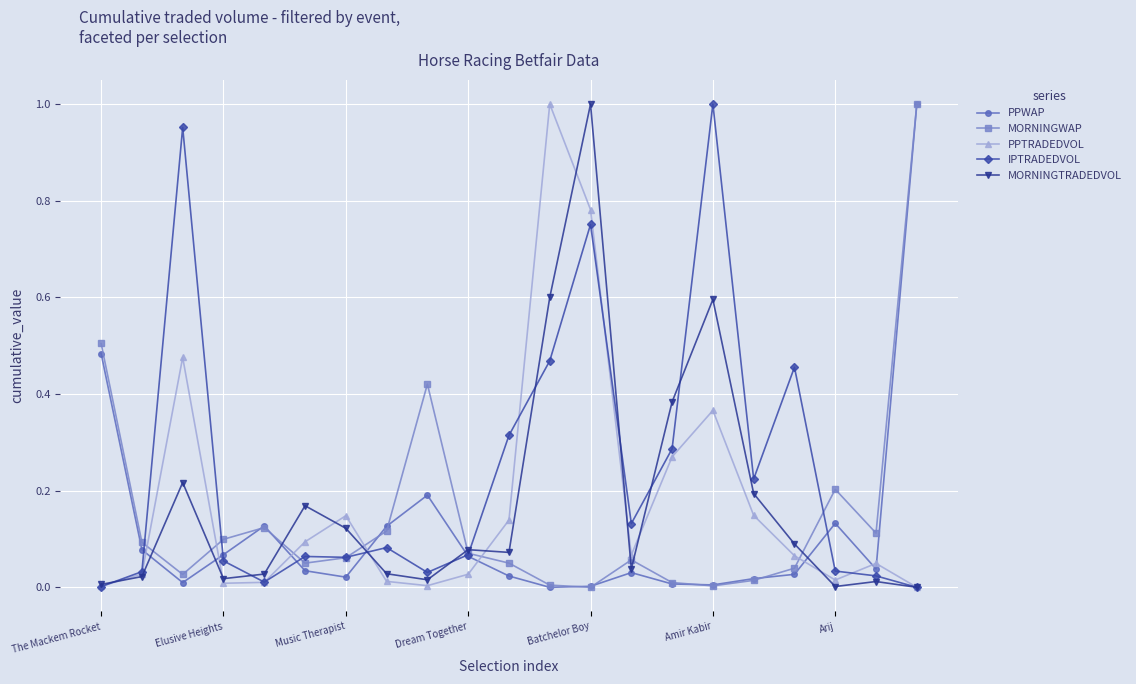

True or false: PPTRADEDVOL and PPWAP intersect in this chart.

True